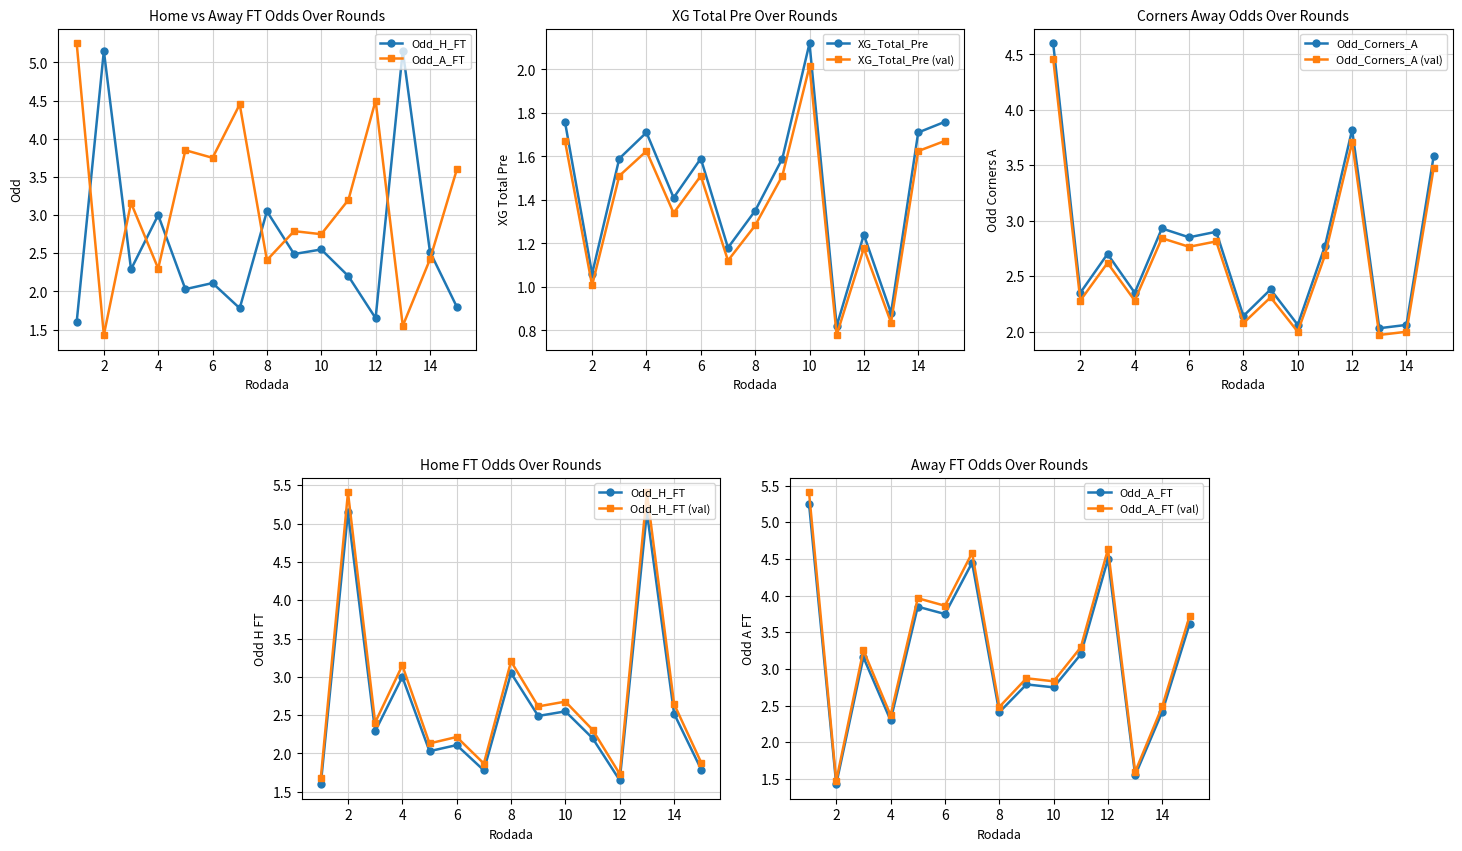

What value does the Odd_Corners_A series have at Rodada 12?

3.8